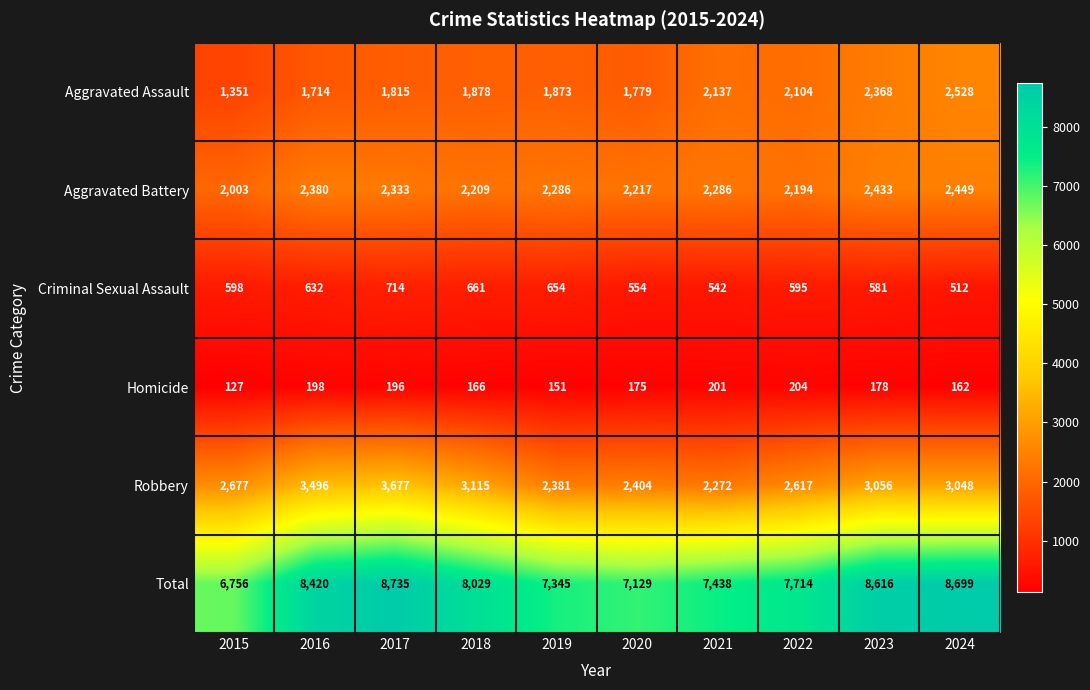

At which label does Robbery first exceed 3048?

2016